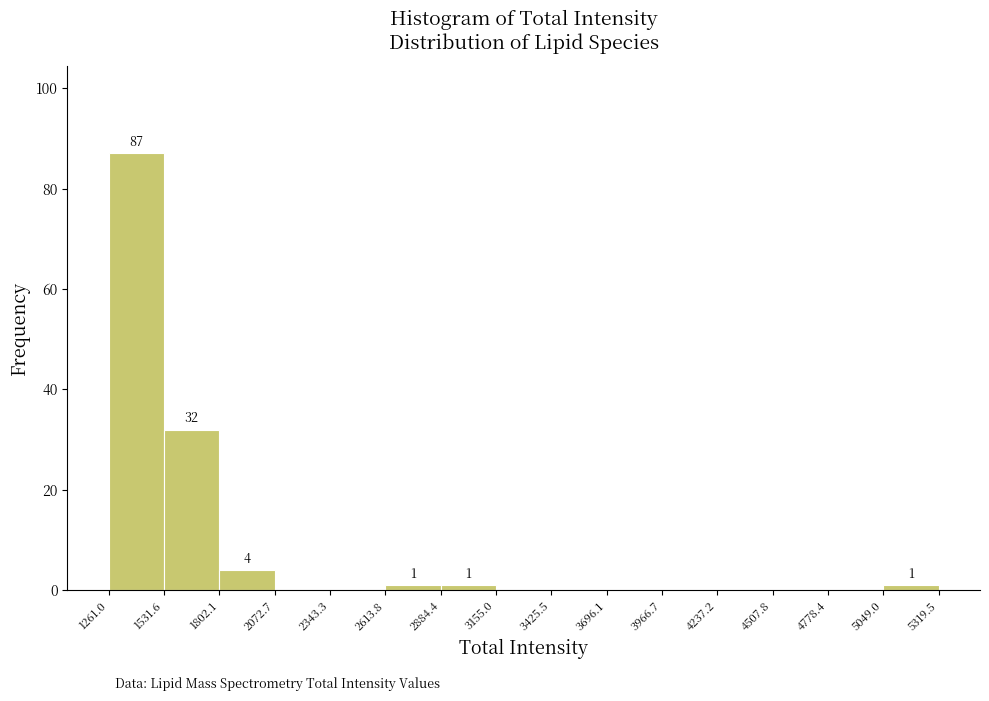

Over which range of the x-axis is the bar tallest?

1261.0 to 1531.6